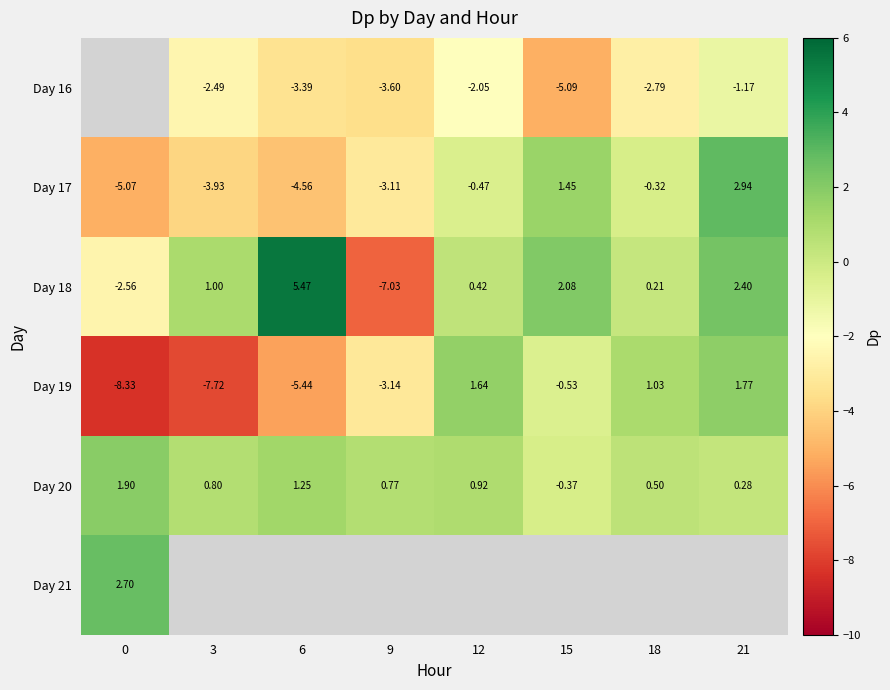

How many negative values does the Day 20 series have?

1